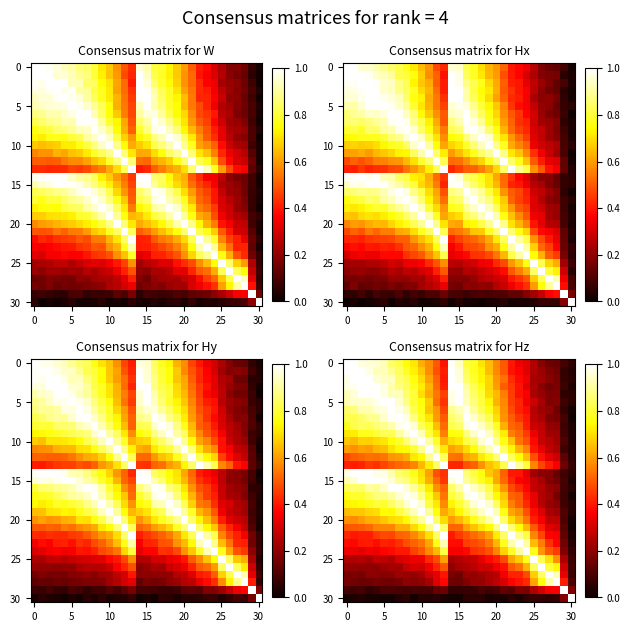

At how many categories does at least one series exceed 0?

31